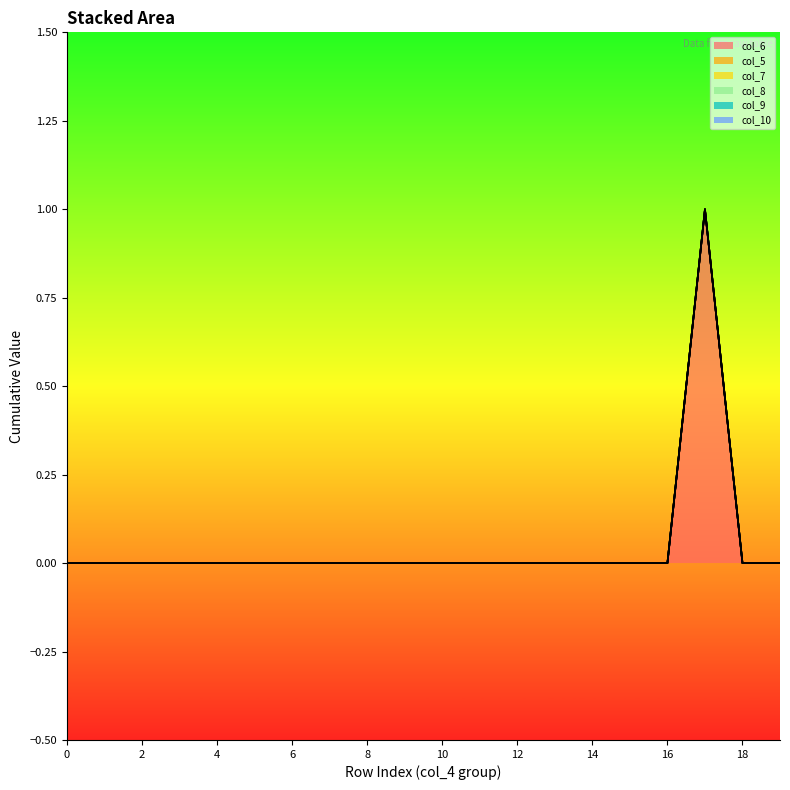

The col_7 series shows 0 at 12. True or false?

True